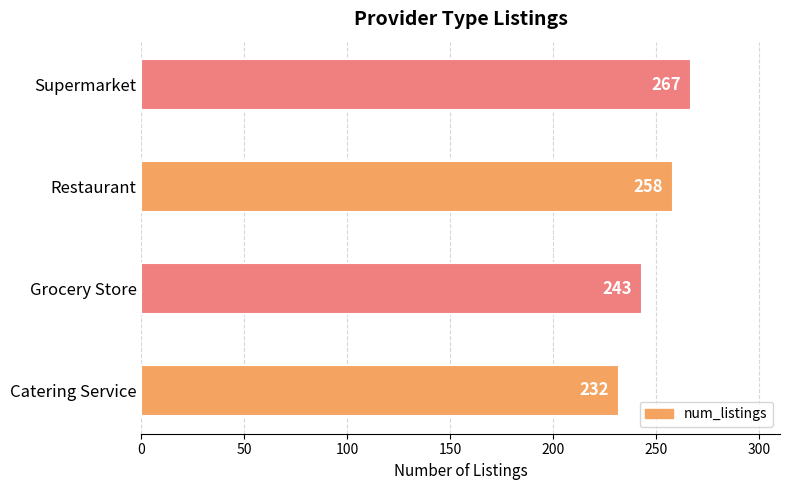

Which has a higher value, Supermarket or Restaurant?

Supermarket